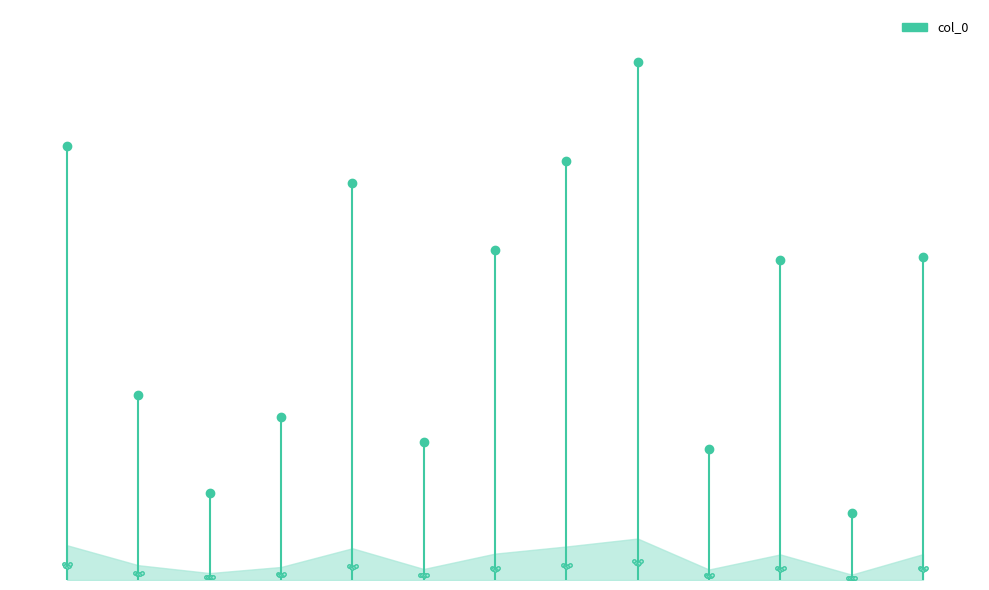

The value at 1 is 470744. True or false?

False